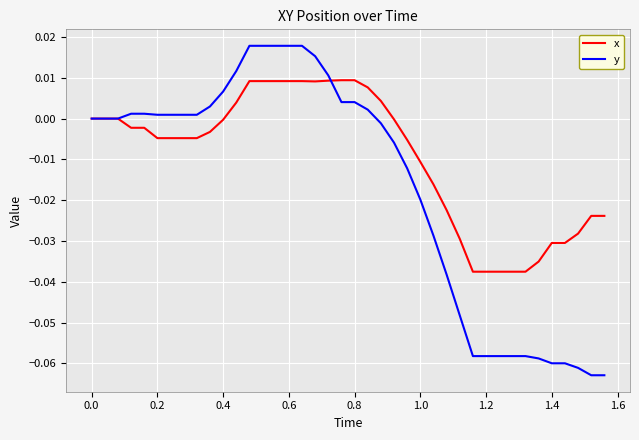

Rank the series by their maximum value, from highest to lowest.

y, x